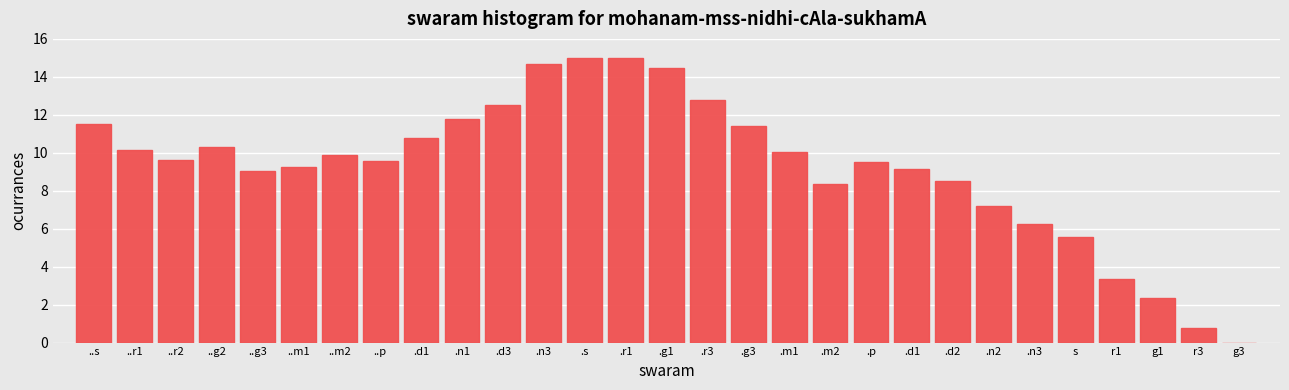

Count the number of data series in this chart.

1